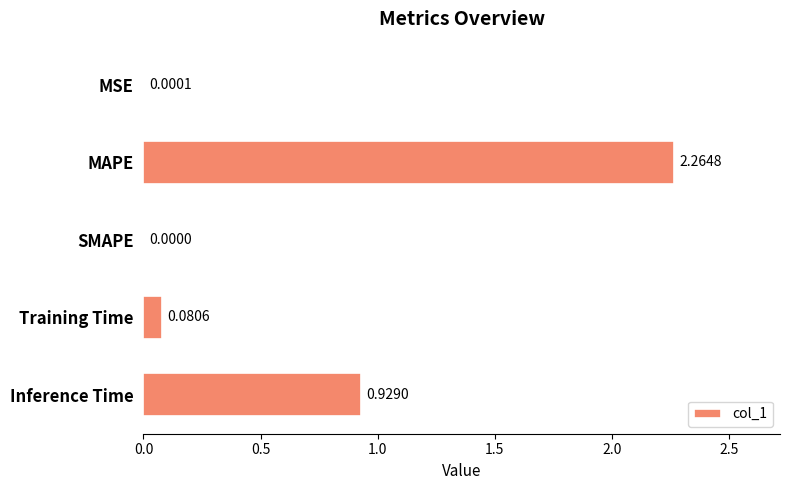

Which label corresponds to the largest value in the chart?

MAPE